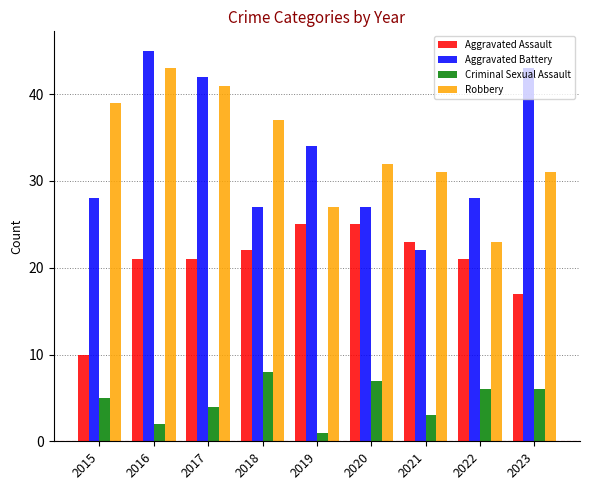

Reading left to right, extract all data points from this chart.

Aggravated Assault: 2015=10	2016=21	2017=21	2018=22	2019=25	2020=25	2021=23	2022=21	2023=17
Aggravated Battery: 2015=28	2016=45	2017=42	2018=27	2019=34	2020=27	2021=22	2022=28	2023=43
Criminal Sexual Assault: 2015=5	2016=2	2017=4	2018=8	2019=1	2020=7	2021=3	2022=6	2023=6
Robbery: 2015=39	2016=43	2017=41	2018=37	2019=27	2020=32	2021=31	2022=23	2023=31